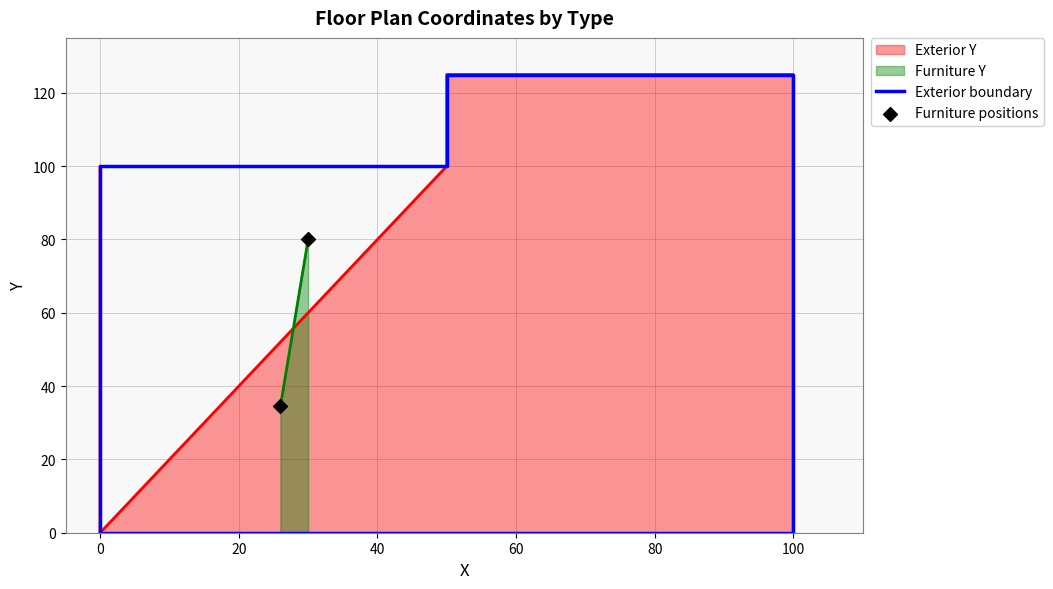

Between 80 and 9, which is larger?

80